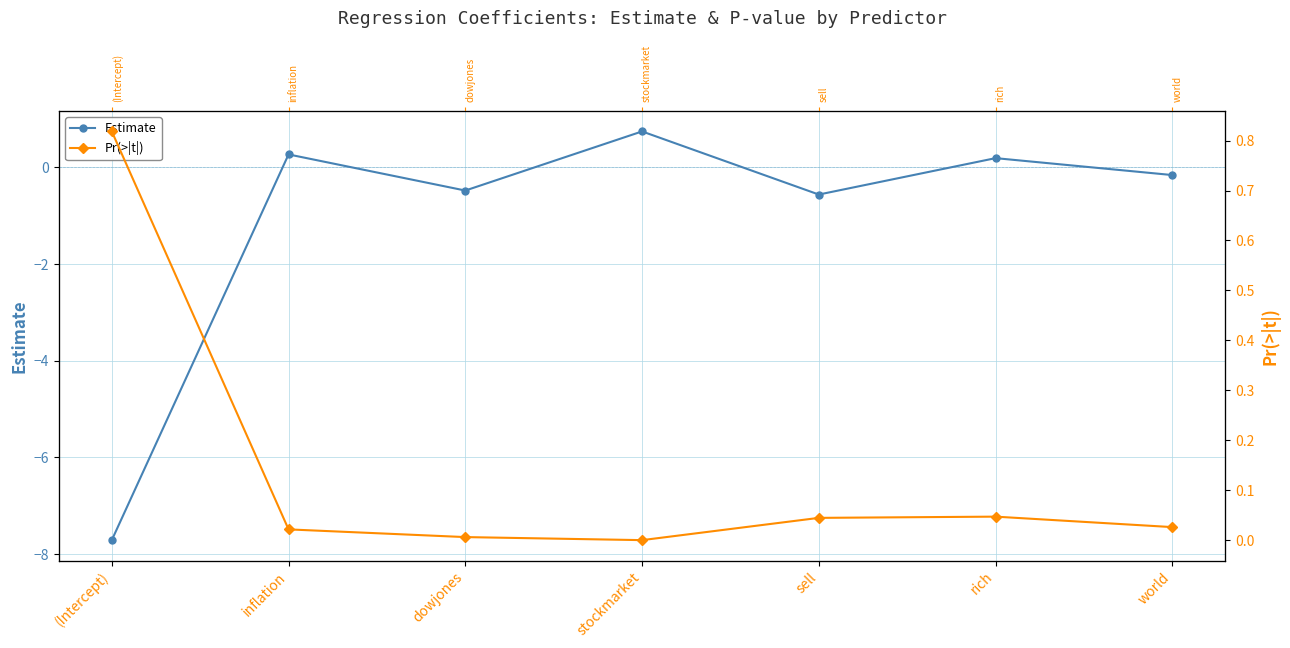

Which series has the largest total across all categories?

Pr(>|t|)